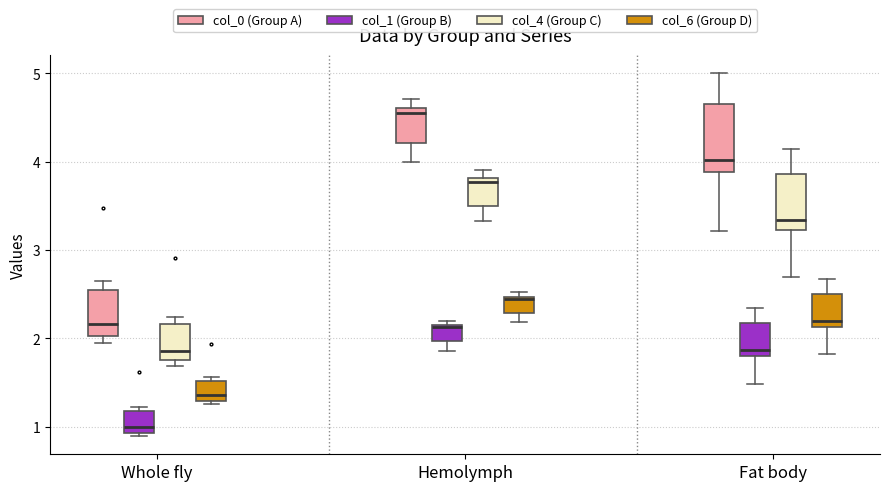

Reading left to right, transcribe this box plot: for each box, give where its median line is, the range the box spans, and where its two whiskers end, as read against the y-axis. The values are not printed on the chart, so give them approximately, as read against the axis.

Whole fly (col_0 (Group A)): median 2.2, box 2.0 to 2.6, whiskers 1.9 to 2.6 (just above the box's upper edge)
Whole fly (col_1 (Group B)): median 1.0, box 0.9 to 1.2, whiskers 0.9 (just below the box's lower edge) to 1.2 (just above the box's upper edge)
Whole fly (col_4 (Group C)): median 1.9, box 1.8 to 2.2, whiskers 1.7 to 2.2 (just above the box's upper edge)
Whole fly (col_6 (Group D)): median 1.4, box 1.3 to 1.5, whiskers 1.3 (just below the box's lower edge) to 1.6
Hemolymph (col_0 (Group A)): median 4.5, box 4.2 to 4.6, whiskers 4.0 to 4.7
Hemolymph (col_1 (Group B)): median 2.1, box 2.0 to 2.2, whiskers 1.9 to 2.2 (just above the box's upper edge)
Hemolymph (col_4 (Group C)): median 3.8 (just below the box's upper edge), box 3.5 to 3.8, whiskers 3.3 to 3.9
Hemolymph (col_6 (Group D)): median 2.4, box 2.3 to 2.5, whiskers 2.2 to 2.5 (just above the box's upper edge)
Fat body (col_0 (Group A)): median 4.0, box 3.9 to 4.7, whiskers 3.2 to 5.0
Fat body (col_1 (Group B)): median 1.9, box 1.8 to 2.2, whiskers 1.5 to 2.3
Fat body (col_4 (Group C)): median 3.3, box 3.2 to 3.9, whiskers 2.7 to 4.1
Fat body (col_6 (Group D)): median 2.2, box 2.1 to 2.5, whiskers 1.8 to 2.7